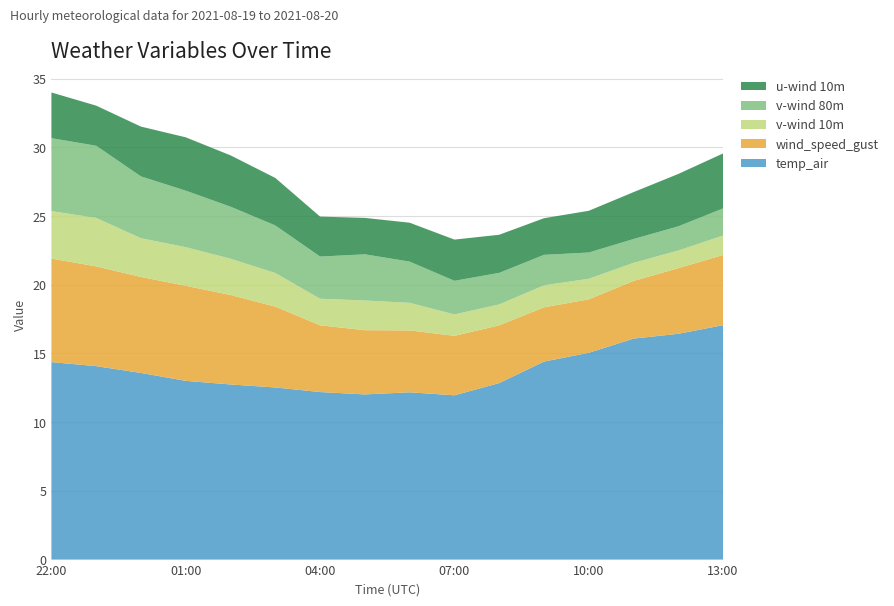

Reading left to right, what are all the values shown in this chart?

temp_air: 14.4	14.1	13.6	13.0	12.7	12.5	12.2	12.0	12.2	12.0	12.8	14.4	15.1	16.1	16.4	17.1
wind_speed_gust: 7.5	7.3	7.0	6.9	6.5	5.9	4.9	4.7	4.5	4.3	4.2	3.9	3.9	4.2	4.8	5.1
v-wind 10m: 3.5	3.5	2.8	2.8	2.6	2.4	1.9	2.2	2.0	1.6	1.5	1.6	1.5	1.3	1.3	1.4
v-wind 80m: 5.3	5.3	4.5	4.1	3.8	3.5	3.1	3.4	3.0	2.4	2.3	2.2	1.9	1.7	1.8	2.0
u-wind 10m: 3.3	2.9	3.6	3.9	3.7	3.5	2.9	2.7	2.8	3.0	2.8	2.7	3.0	3.4	3.8	4.0